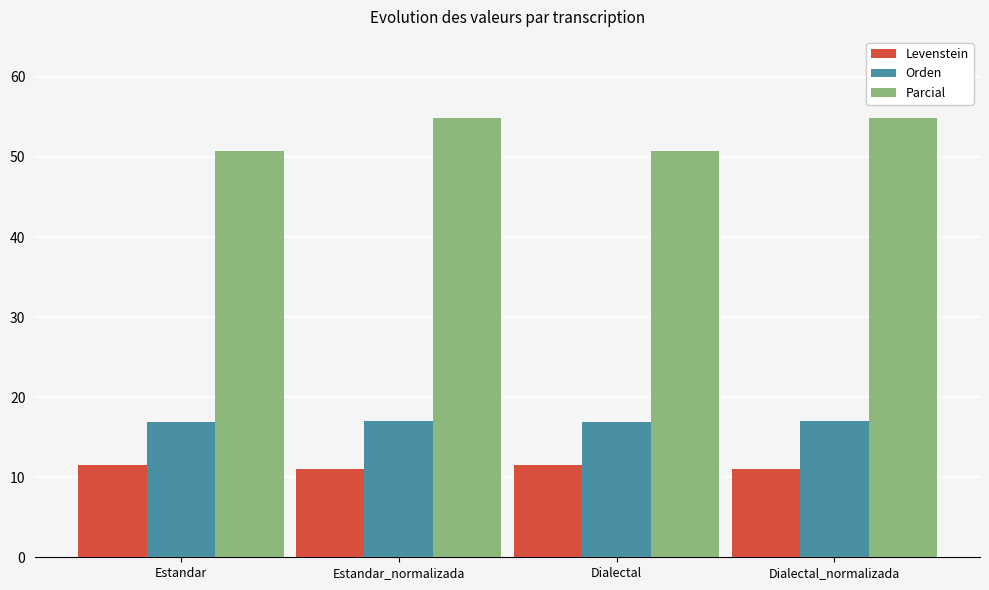

Is the value of Parcial at Dialectal_normalizada greater than the value of Orden at Estandar_normalizada?

Yes